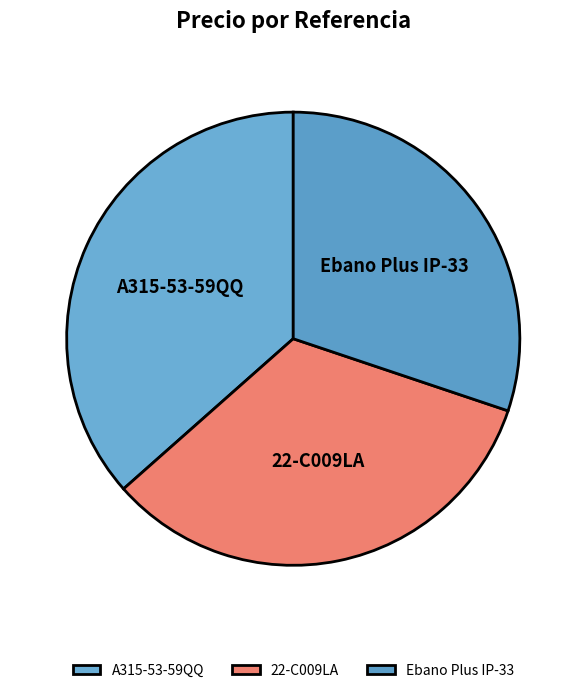

Approximately how many times larger is the value at 22-C009LA compared to A315-53-59QQ?

0.9